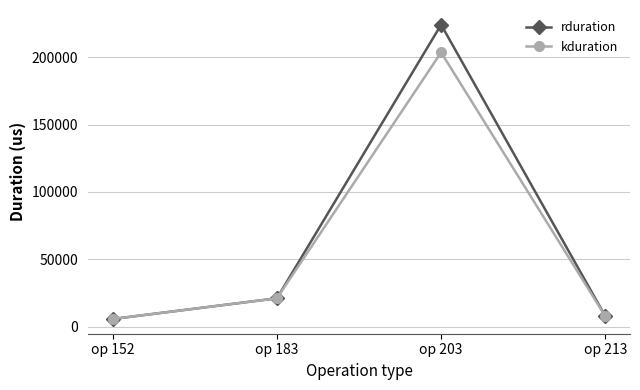

What are all the series names shown in the legend?

rduration, kduration